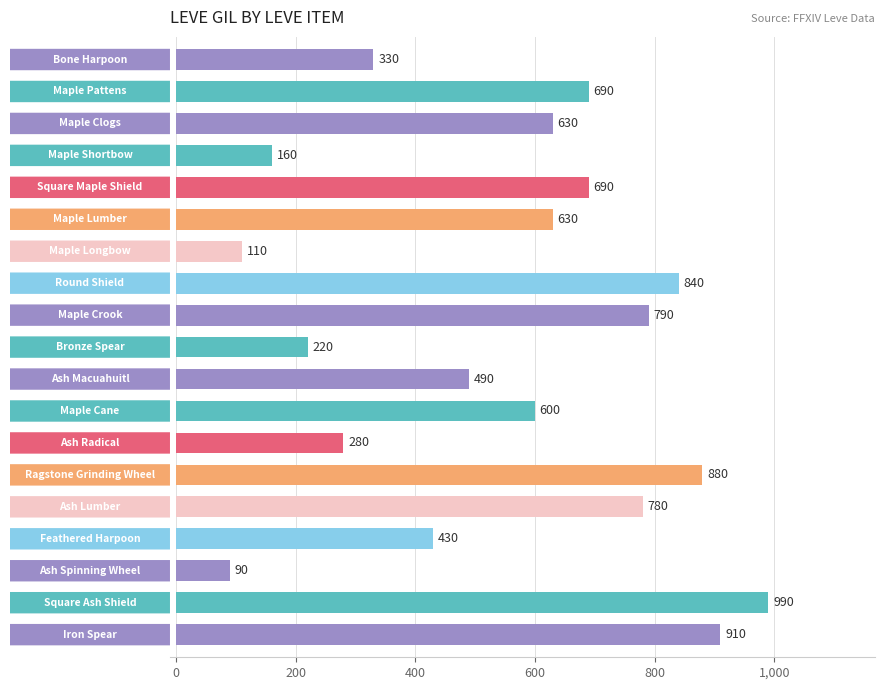

How many categories are shown in the chart?

19